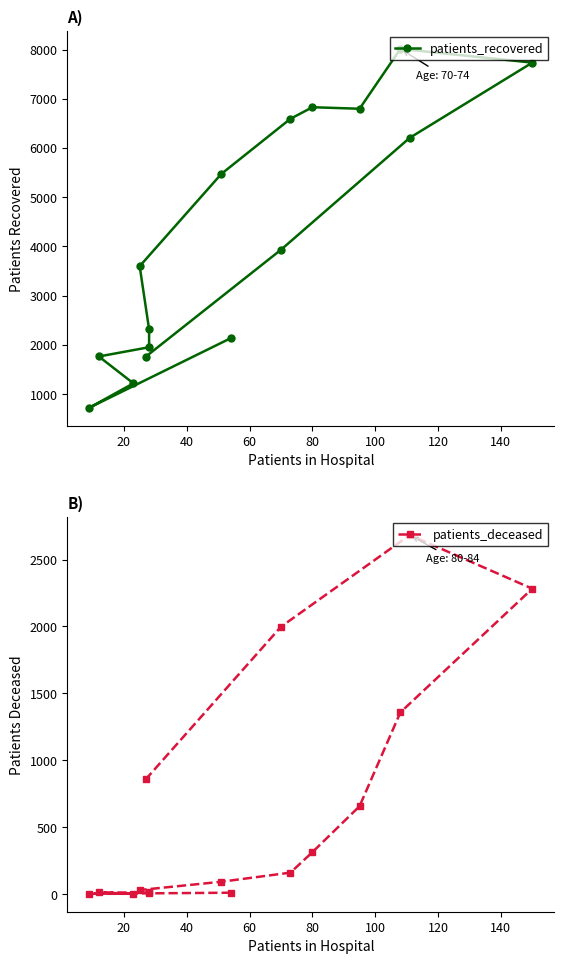

Count the number of data series in this chart.

2